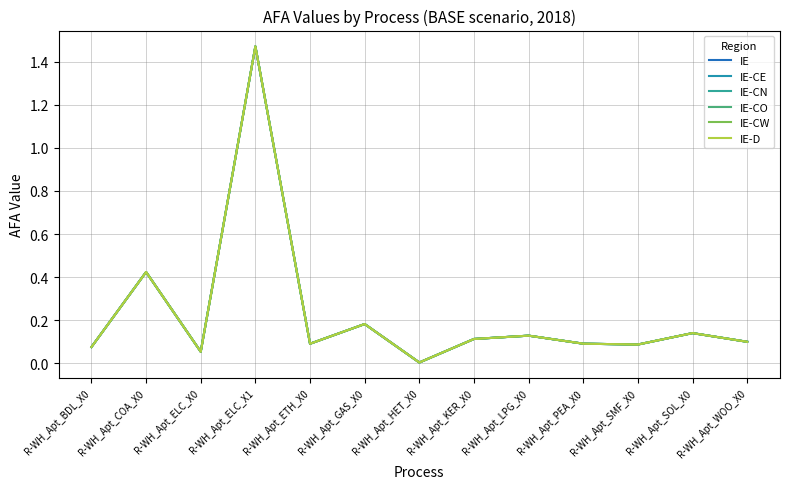

Reading left to right, extract all data points from this chart.

IE: R-WH_Apt_BDL_X0=0.1	R-WH_Apt_COA_X0=0.4	R-WH_Apt_ELC_X0=0.1	R-WH_Apt_ELC_X1=1.5	R-WH_Apt_ETH_X0=0.1	R-WH_Apt_GAS_X0=0.2	R-WH_Apt_HET_X0=0.0	R-WH_Apt_KER_X0=0.1	R-WH_Apt_LPG_X0=0.1	R-WH_Apt_PEA_X0=0.1	R-WH_Apt_SMF_X0=0.1	R-WH_Apt_SOL_X0=0.1	R-WH_Apt_WOO_X0=0.1
IE-CE: R-WH_Apt_BDL_X0=0.1	R-WH_Apt_COA_X0=0.4	R-WH_Apt_ELC_X0=0.1	R-WH_Apt_ELC_X1=1.5	R-WH_Apt_ETH_X0=0.1	R-WH_Apt_GAS_X0=0.2	R-WH_Apt_HET_X0=0.0	R-WH_Apt_KER_X0=0.1	R-WH_Apt_LPG_X0=0.1	R-WH_Apt_PEA_X0=0.1	R-WH_Apt_SMF_X0=0.1	R-WH_Apt_SOL_X0=0.1	R-WH_Apt_WOO_X0=0.1
IE-CN: R-WH_Apt_BDL_X0=0.1	R-WH_Apt_COA_X0=0.4	R-WH_Apt_ELC_X0=0.1	R-WH_Apt_ELC_X1=1.5	R-WH_Apt_ETH_X0=0.1	R-WH_Apt_GAS_X0=0.2	R-WH_Apt_HET_X0=0.0	R-WH_Apt_KER_X0=0.1	R-WH_Apt_LPG_X0=0.1	R-WH_Apt_PEA_X0=0.1	R-WH_Apt_SMF_X0=0.1	R-WH_Apt_SOL_X0=0.1	R-WH_Apt_WOO_X0=0.1
IE-CO: R-WH_Apt_BDL_X0=0.1	R-WH_Apt_COA_X0=0.4	R-WH_Apt_ELC_X0=0.1	R-WH_Apt_ELC_X1=1.5	R-WH_Apt_ETH_X0=0.1	R-WH_Apt_GAS_X0=0.2	R-WH_Apt_HET_X0=0.0	R-WH_Apt_KER_X0=0.1	R-WH_Apt_LPG_X0=0.1	R-WH_Apt_PEA_X0=0.1	R-WH_Apt_SMF_X0=0.1	R-WH_Apt_SOL_X0=0.1	R-WH_Apt_WOO_X0=0.1
IE-CW: R-WH_Apt_BDL_X0=0.1	R-WH_Apt_COA_X0=0.4	R-WH_Apt_ELC_X0=0.1	R-WH_Apt_ELC_X1=1.5	R-WH_Apt_ETH_X0=0.1	R-WH_Apt_GAS_X0=0.2	R-WH_Apt_HET_X0=0.0	R-WH_Apt_KER_X0=0.1	R-WH_Apt_LPG_X0=0.1	R-WH_Apt_PEA_X0=0.1	R-WH_Apt_SMF_X0=0.1	R-WH_Apt_SOL_X0=0.1	R-WH_Apt_WOO_X0=0.1
IE-D: R-WH_Apt_BDL_X0=0.1	R-WH_Apt_COA_X0=0.4	R-WH_Apt_ELC_X0=0.1	R-WH_Apt_ELC_X1=1.5	R-WH_Apt_ETH_X0=0.1	R-WH_Apt_GAS_X0=0.2	R-WH_Apt_HET_X0=0.0	R-WH_Apt_KER_X0=0.1	R-WH_Apt_LPG_X0=0.1	R-WH_Apt_PEA_X0=0.1	R-WH_Apt_SMF_X0=0.1	R-WH_Apt_SOL_X0=0.1	R-WH_Apt_WOO_X0=0.1